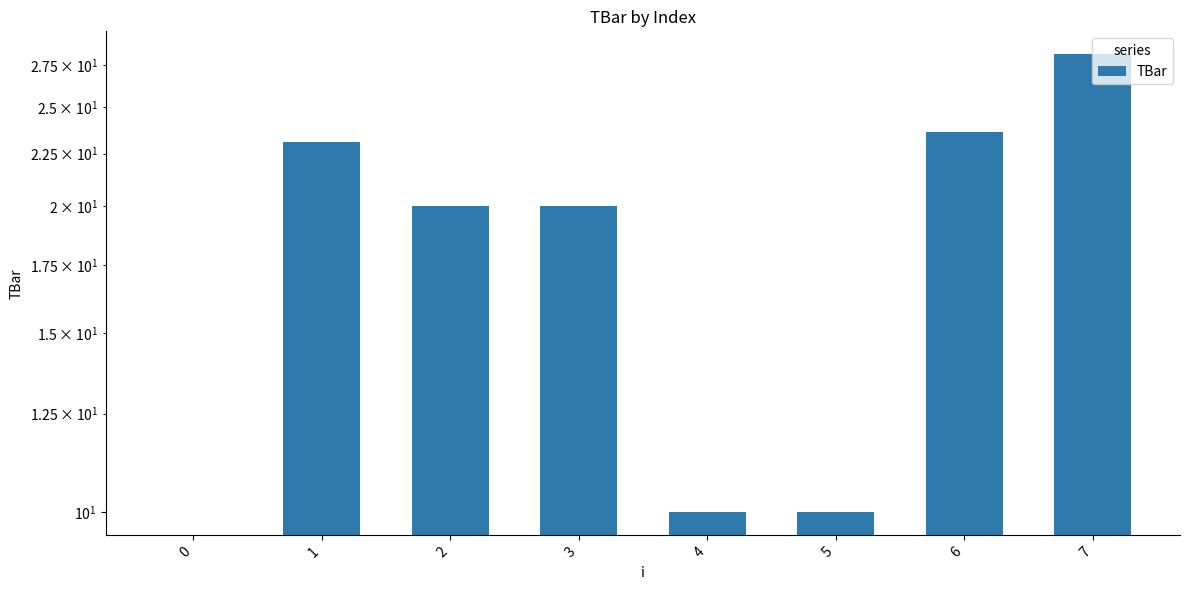

How many bars are there in total?

8